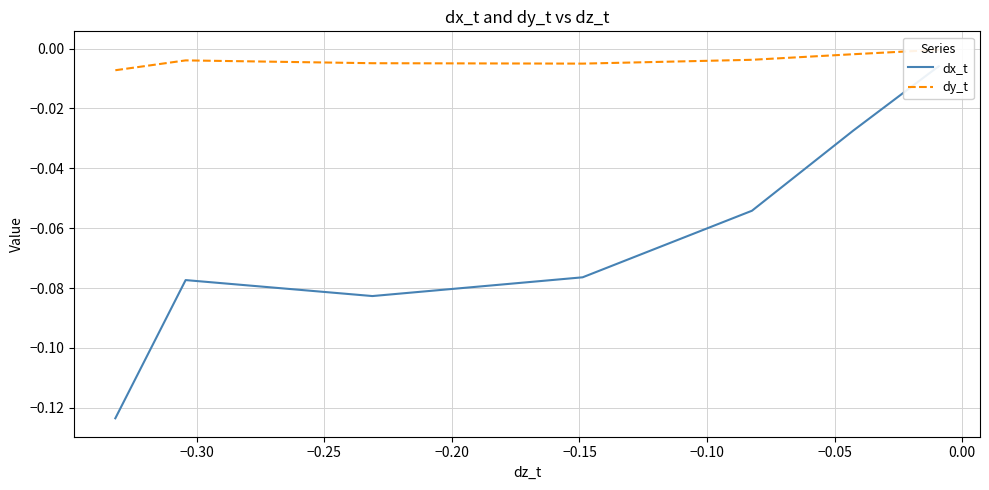

Is the value of dx_t at −0.20 greater than the value of dy_t at −0.30?

No